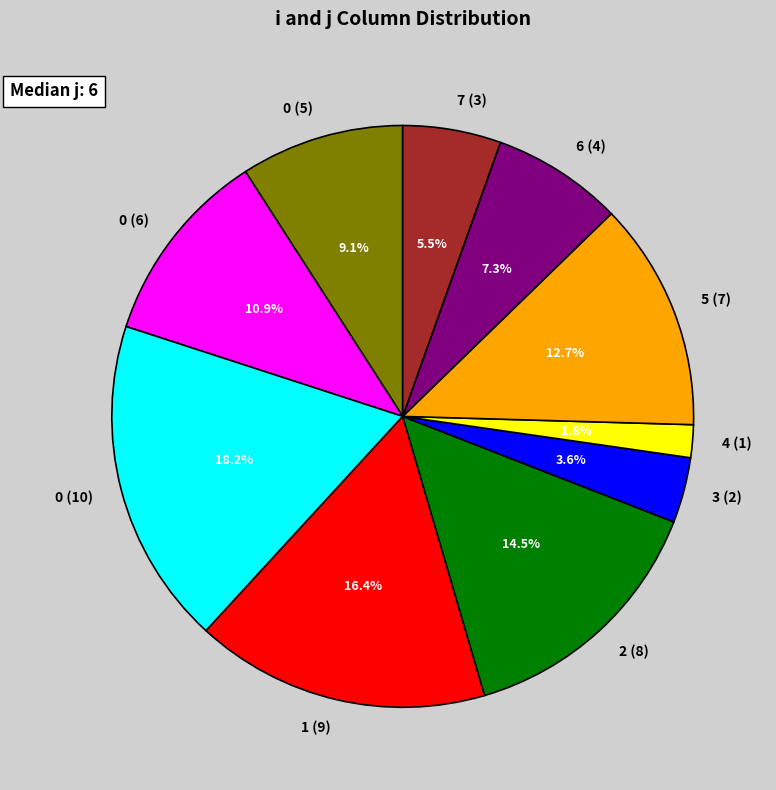

Is there a majority slice in this chart?

No